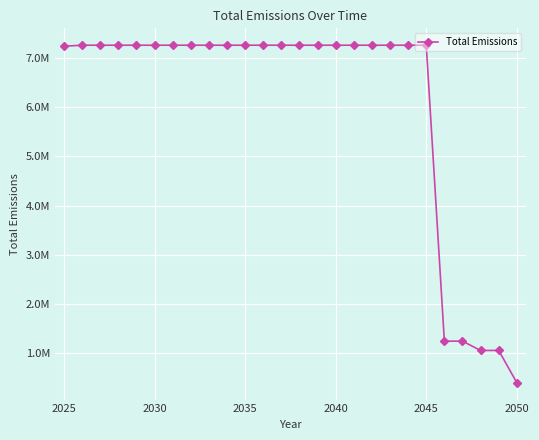

Is this an area chart (filled region under the line)?

No